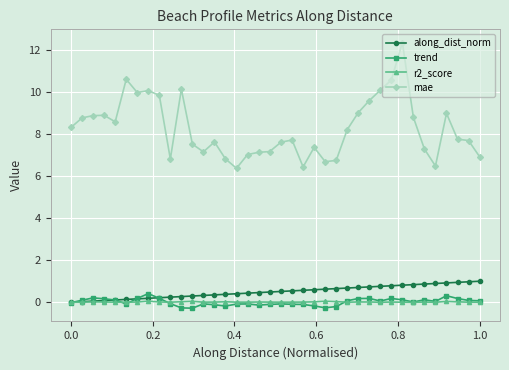

Which series has the widest spread of values?

mae